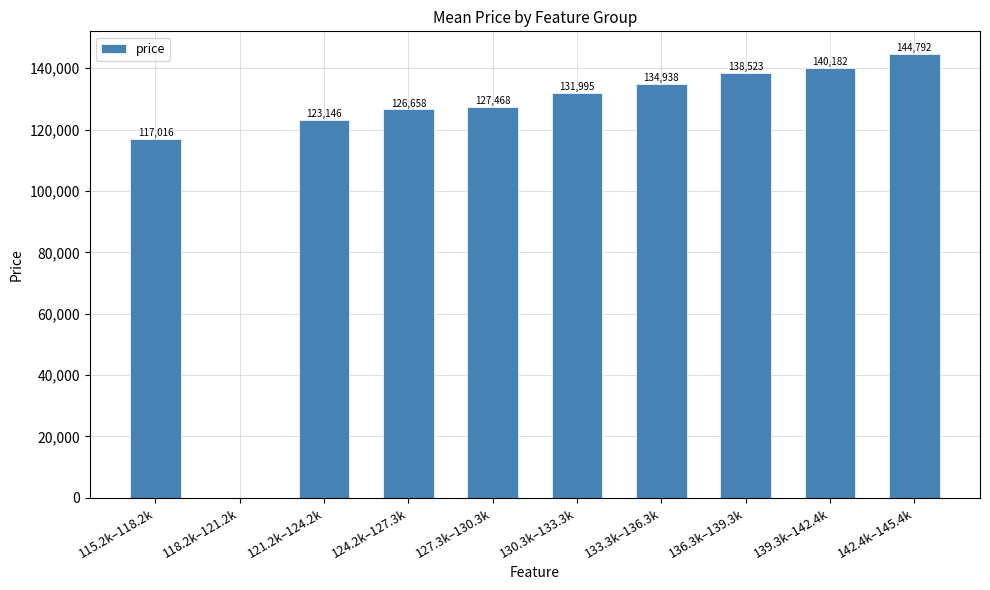

What is the approximate value at 121.2k–124.2k?

123145.8